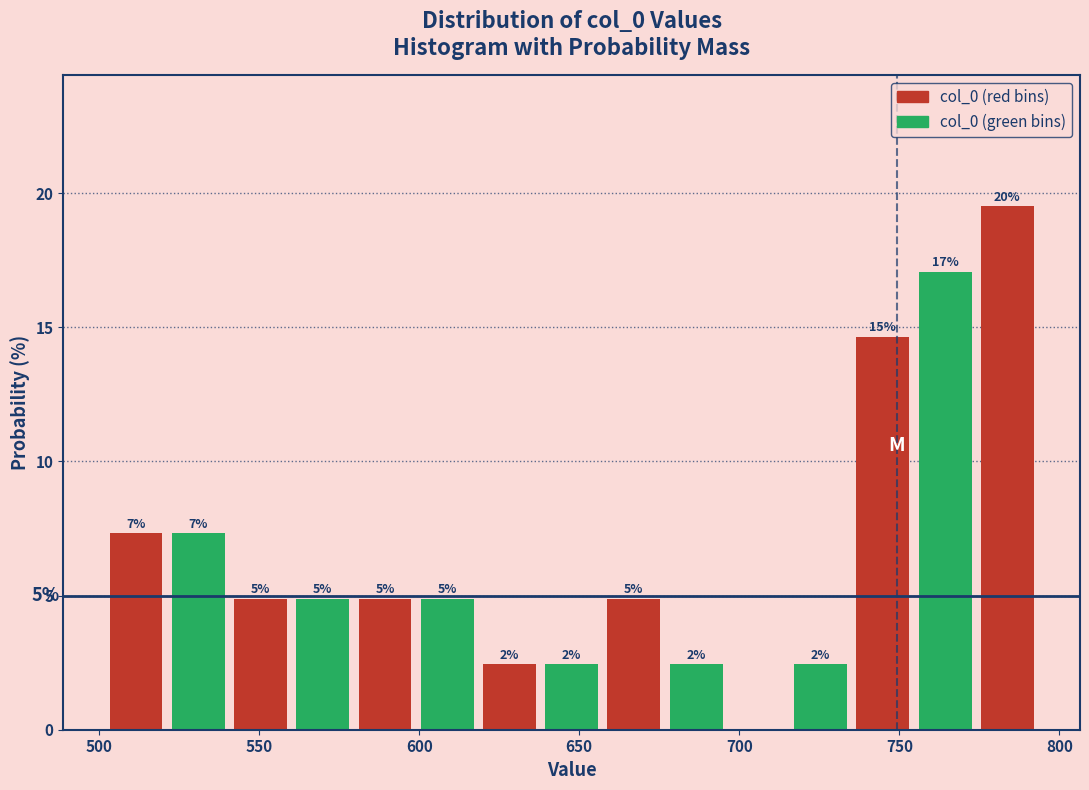

Read against the x-axis, roughly where is the centre of the tallest bar?

785